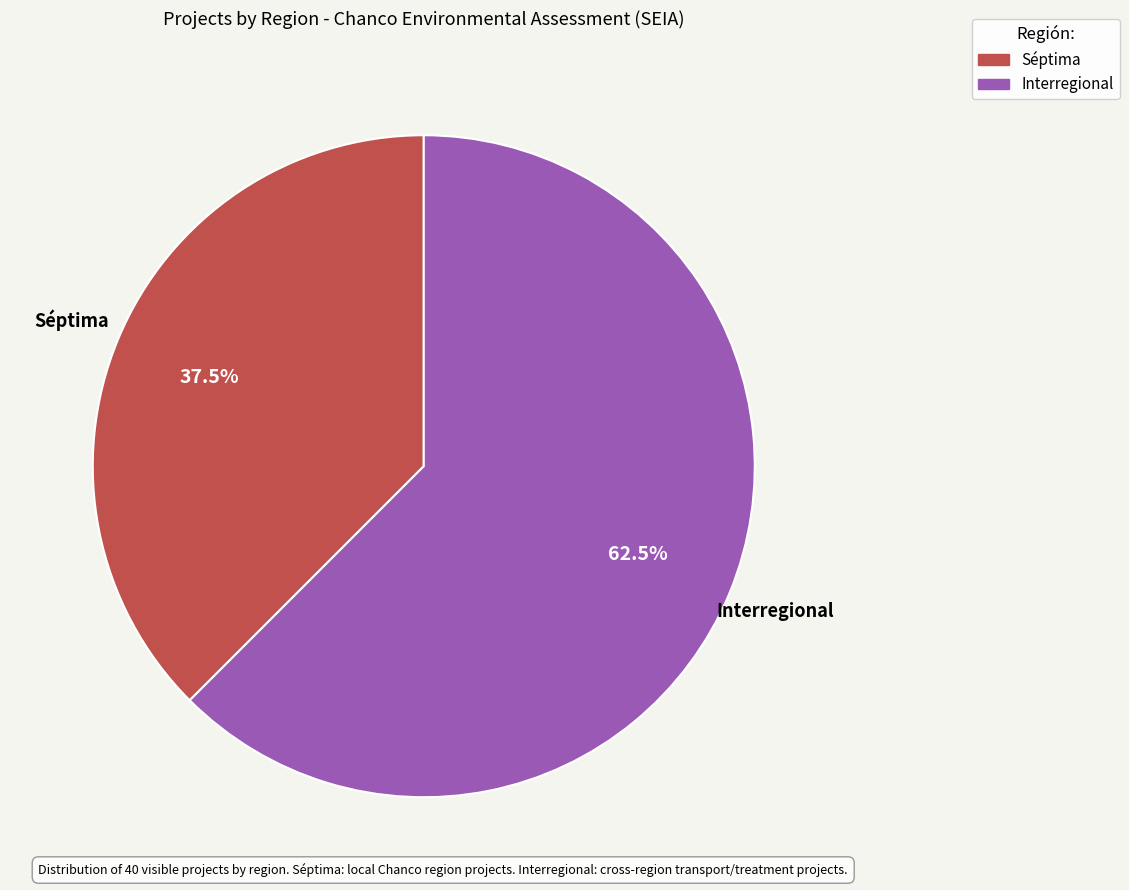

Is there a majority slice in this chart?

Yes